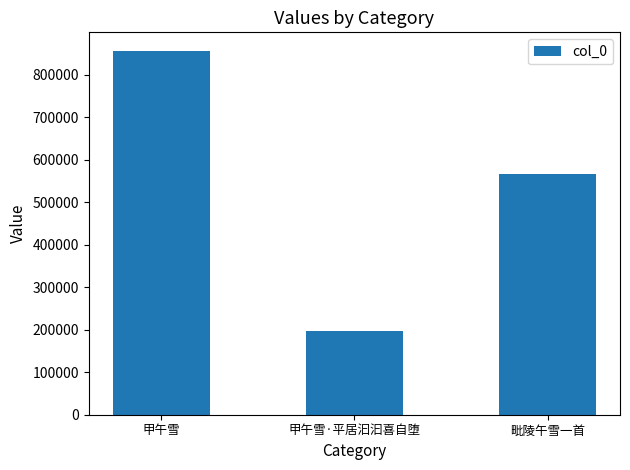

Reading right to left, extract all data points from this chart.

毗陵午雪一首=565974	甲午雪·平居汩汩喜自堕=197461	甲午雪=857118